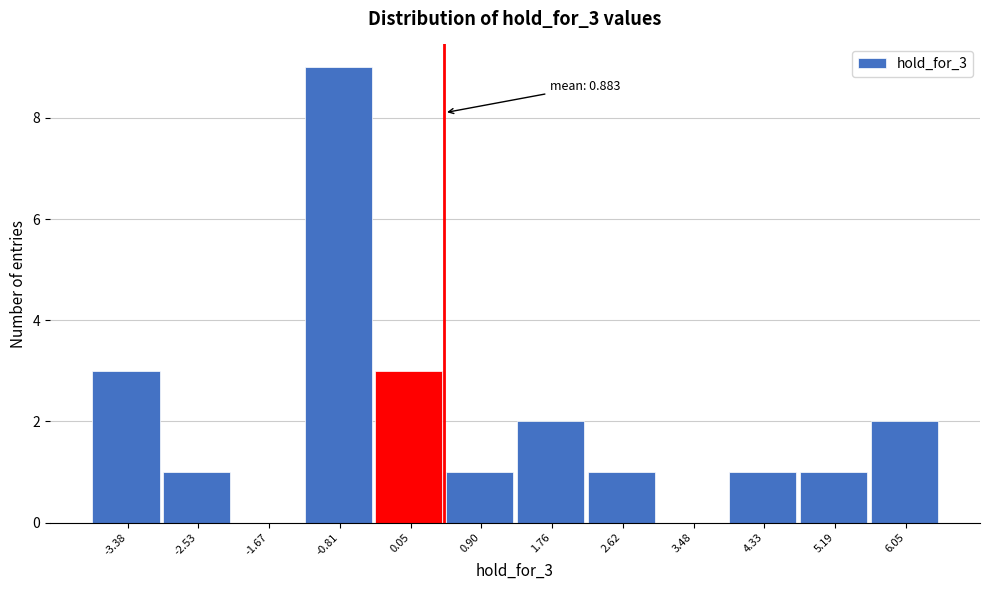

Reading left to right, extract all data points from this chart.

-3.38=3	-2.53=1	-1.67=0	-0.81=9	0.05=3	0.90=1	1.76=2	2.62=1	3.48=0	4.33=1	5.19=1	6.05=2